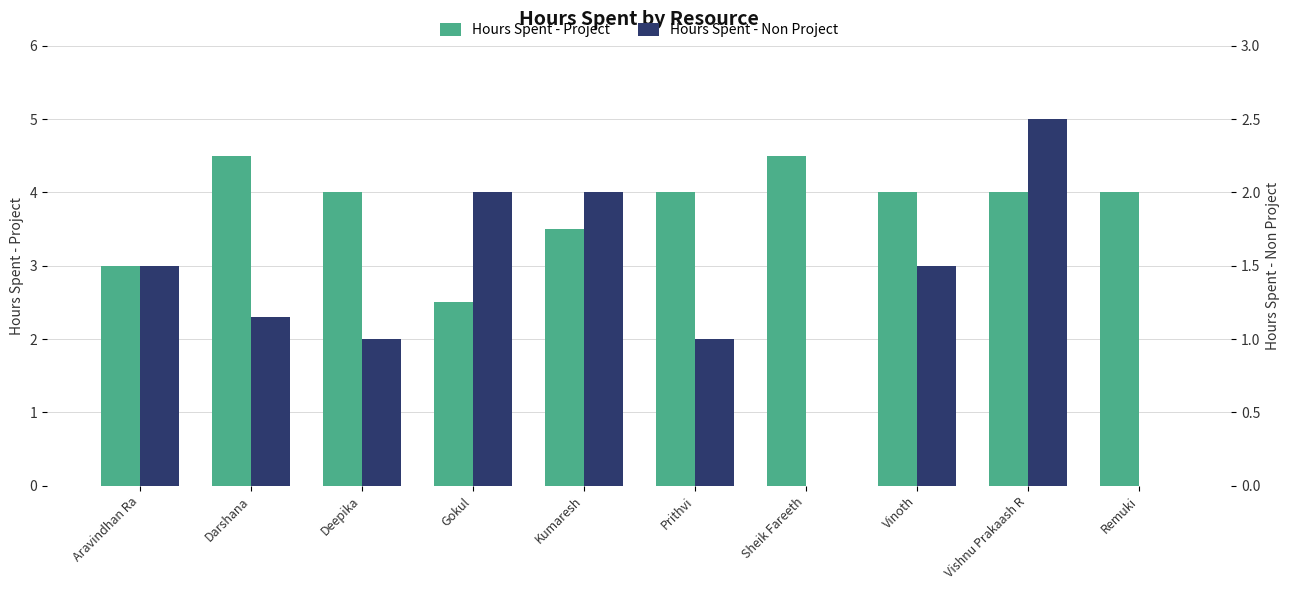

What is the lowest value of the Hours Spent - Project series?

2.5